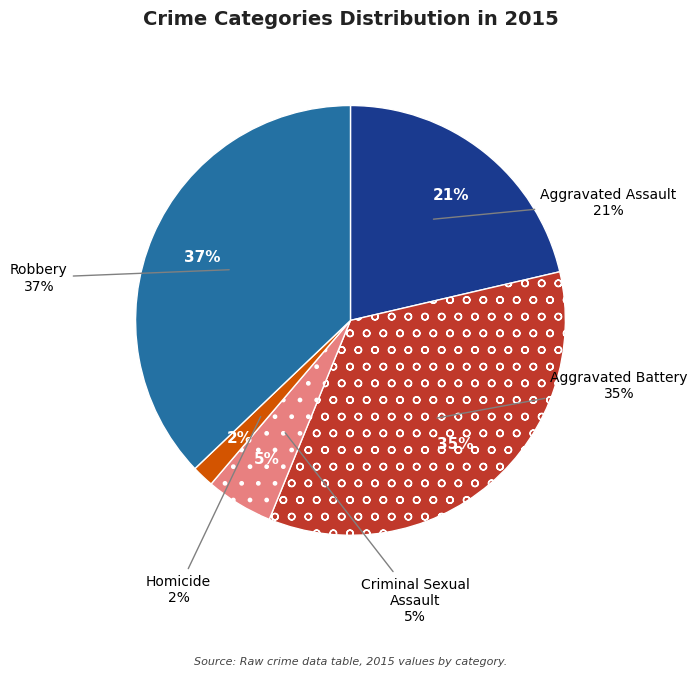

What is the smallest slice in the pie chart?

Homicide